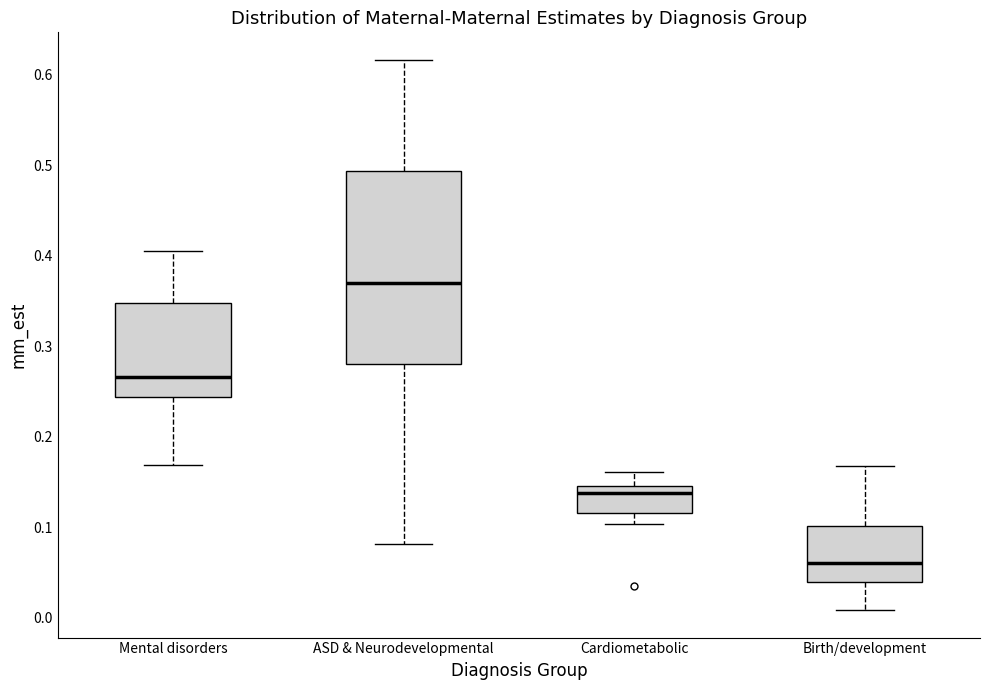

Which box has the highest median line?

ASD & Neurodevelopmental